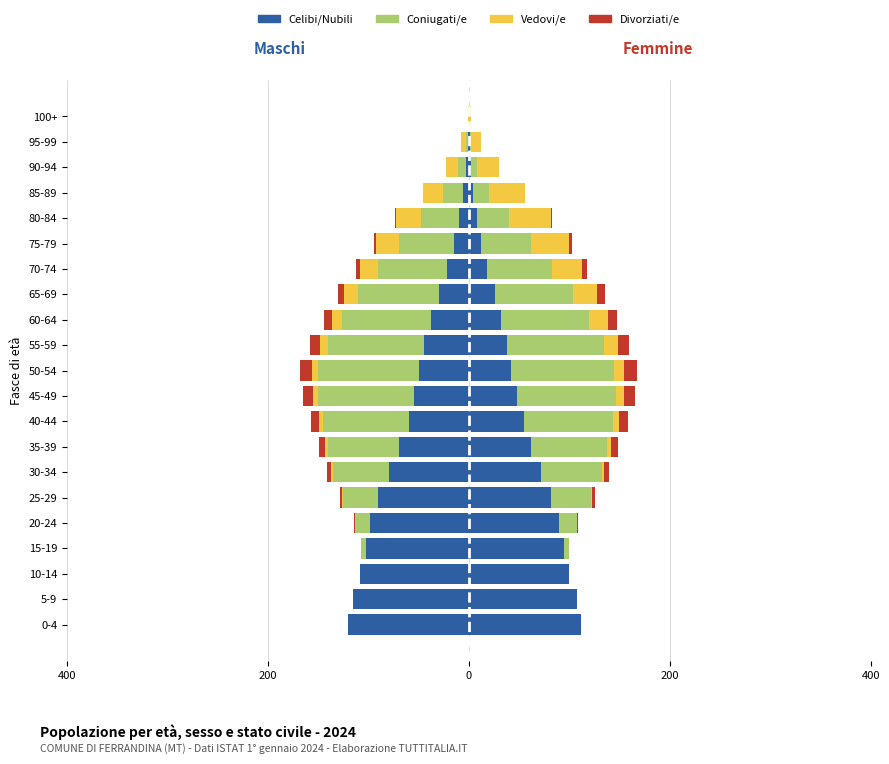

Which series has the widest spread of values?

Celibi/Nubili